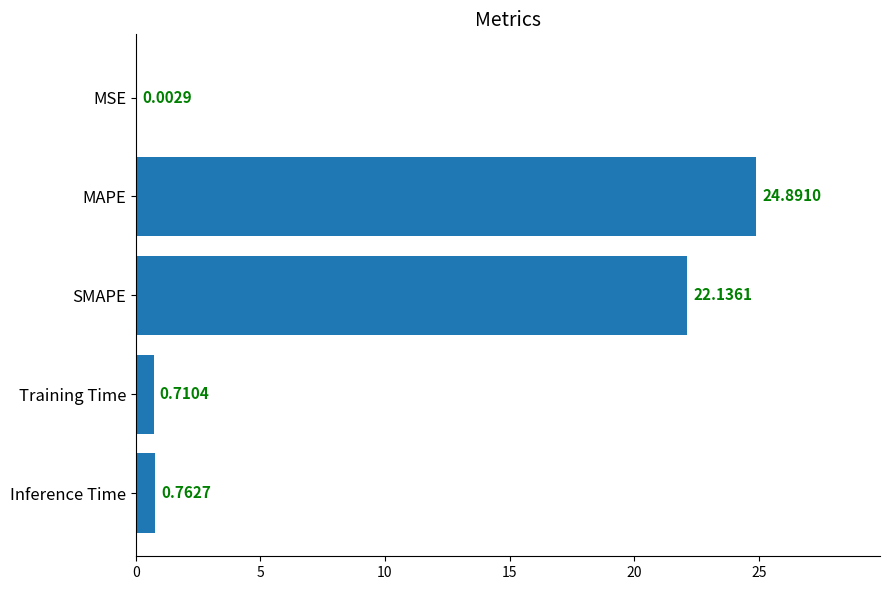

What is the change in value from MAPE to SMAPE?

-2.8